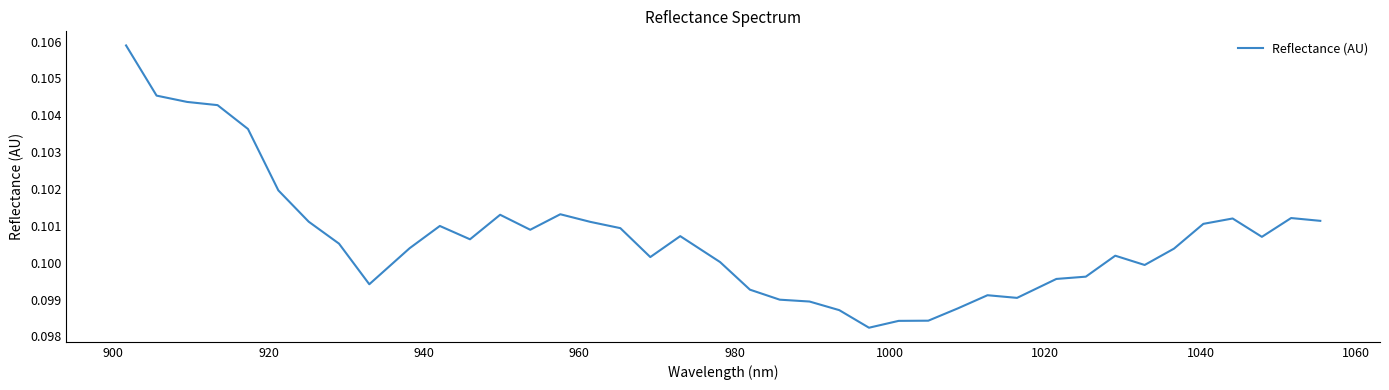

Does the chart display data point markers on the line(s)?

No